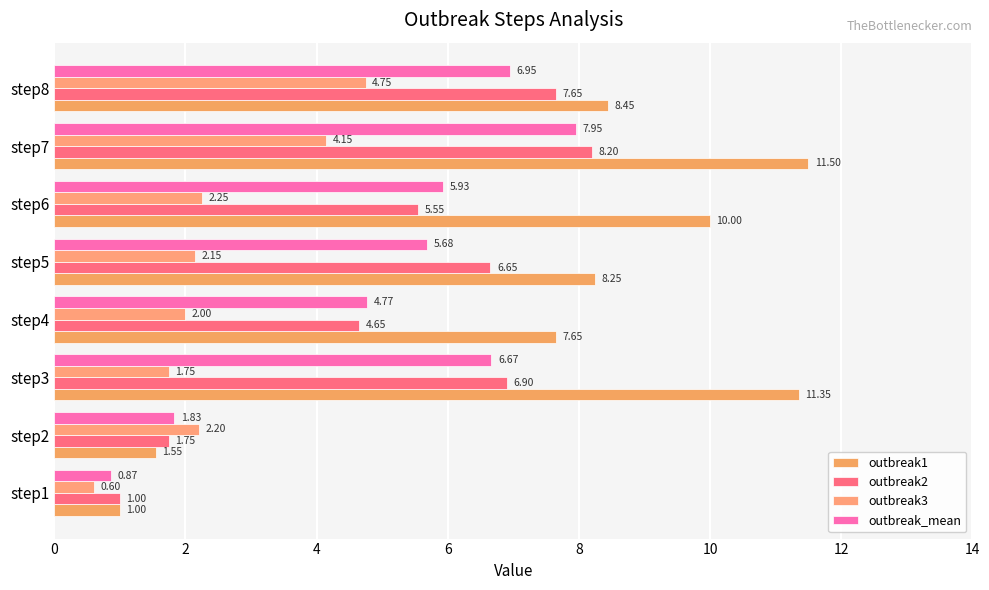

How many data points in outbreak3 are less than 2?

2